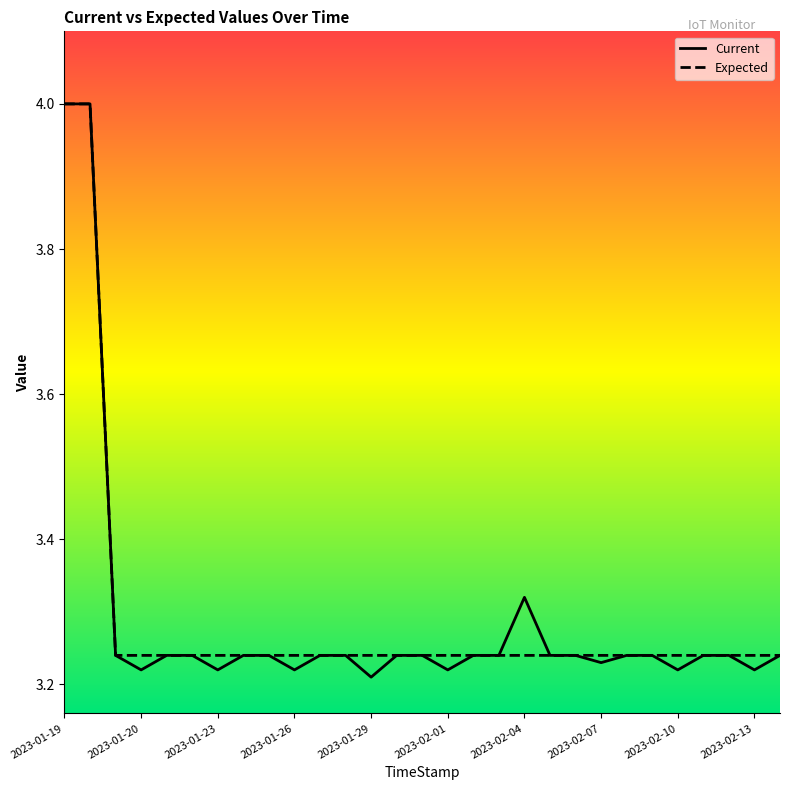

What is the maximum value shown in the chart?

4.0